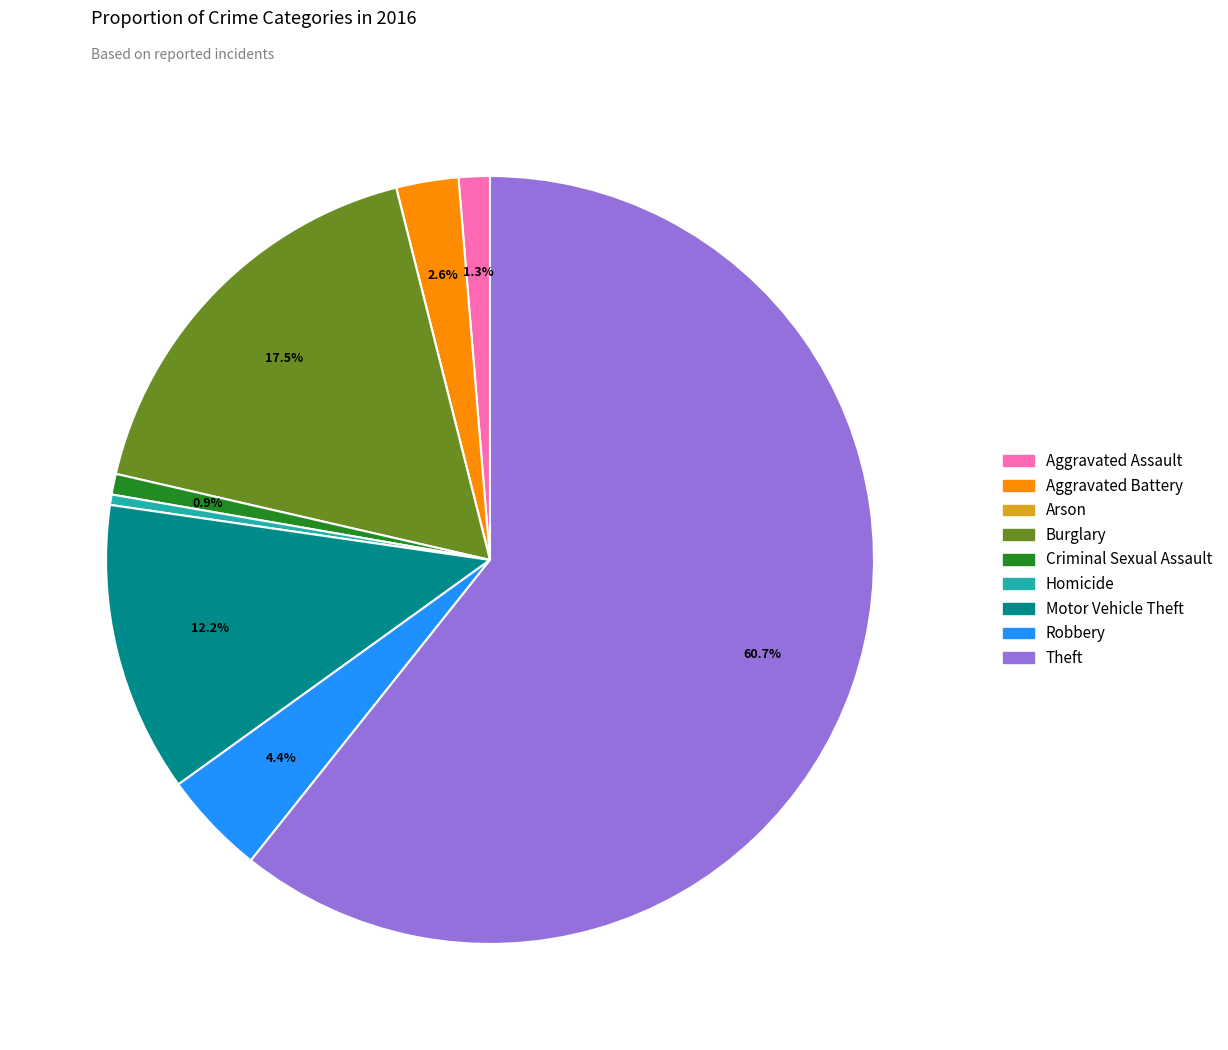

To the nearest percent, what percentage of the pie is Aggravated Assault?

1%